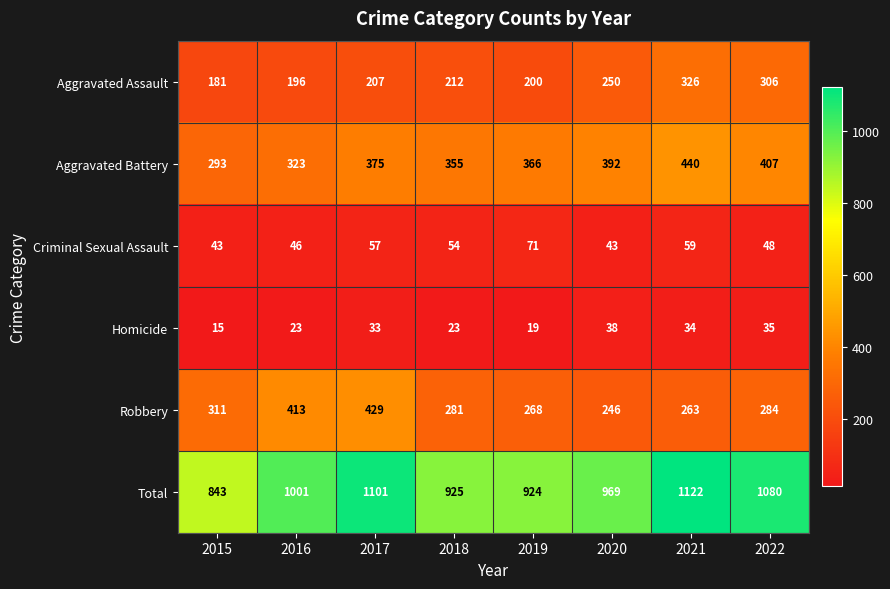

What is the minimum value shown in the chart?

15